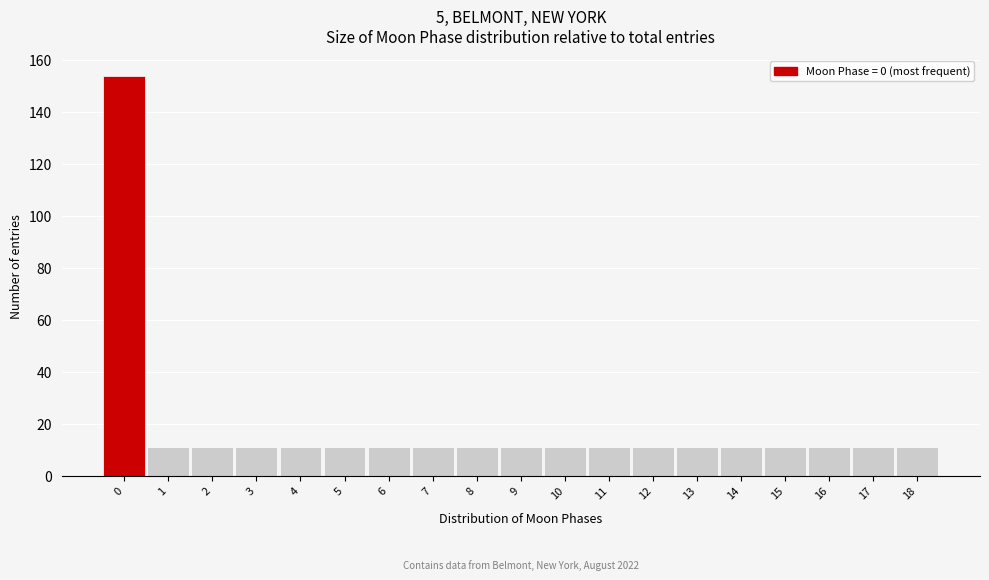

Reading left to right, list all the values displayed in this chart.

0=154	1=11	2=11	3=11	4=11	5=11	6=11	7=11	8=11	9=11	10=11	11=11	12=11	13=11	14=11	15=11	16=11	17=11	18=11